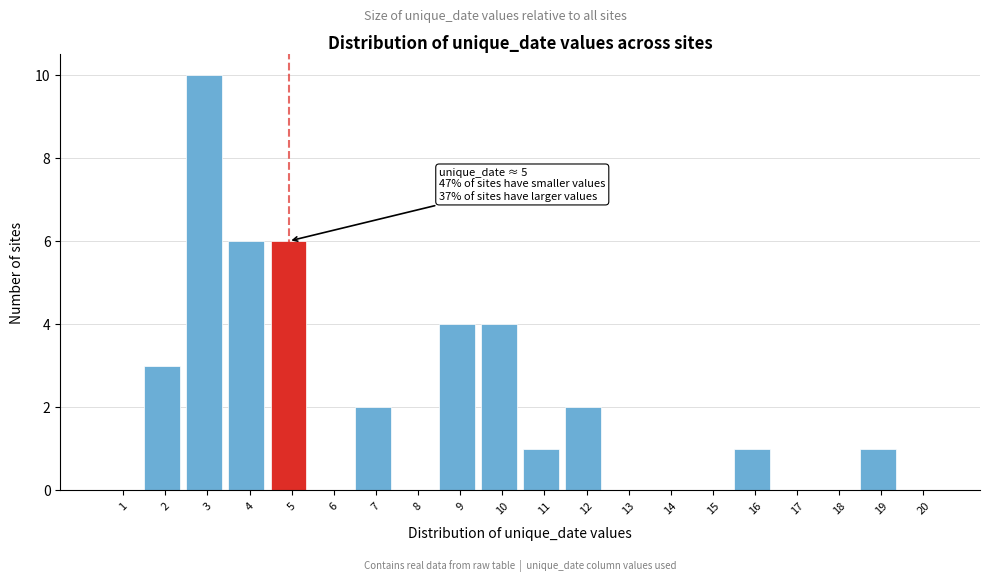

Reading right to left, what are all the values shown in this chart?

20=0	19=1	18=0	17=0	16=1	15=0	14=0	13=0	12=2	11=1	10=4	9=4	8=0	7=2	6=0	5=6	4=6	3=10	2=3	1=0